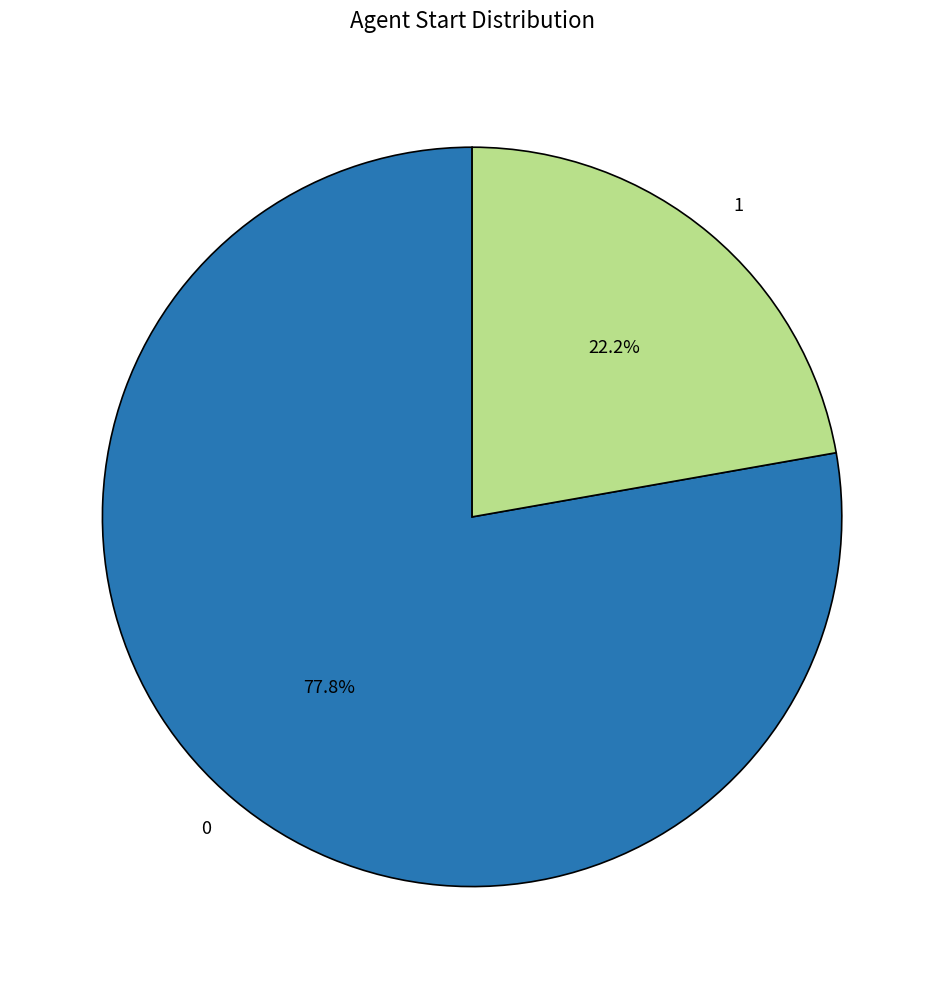

How many segments does this pie chart have?

2